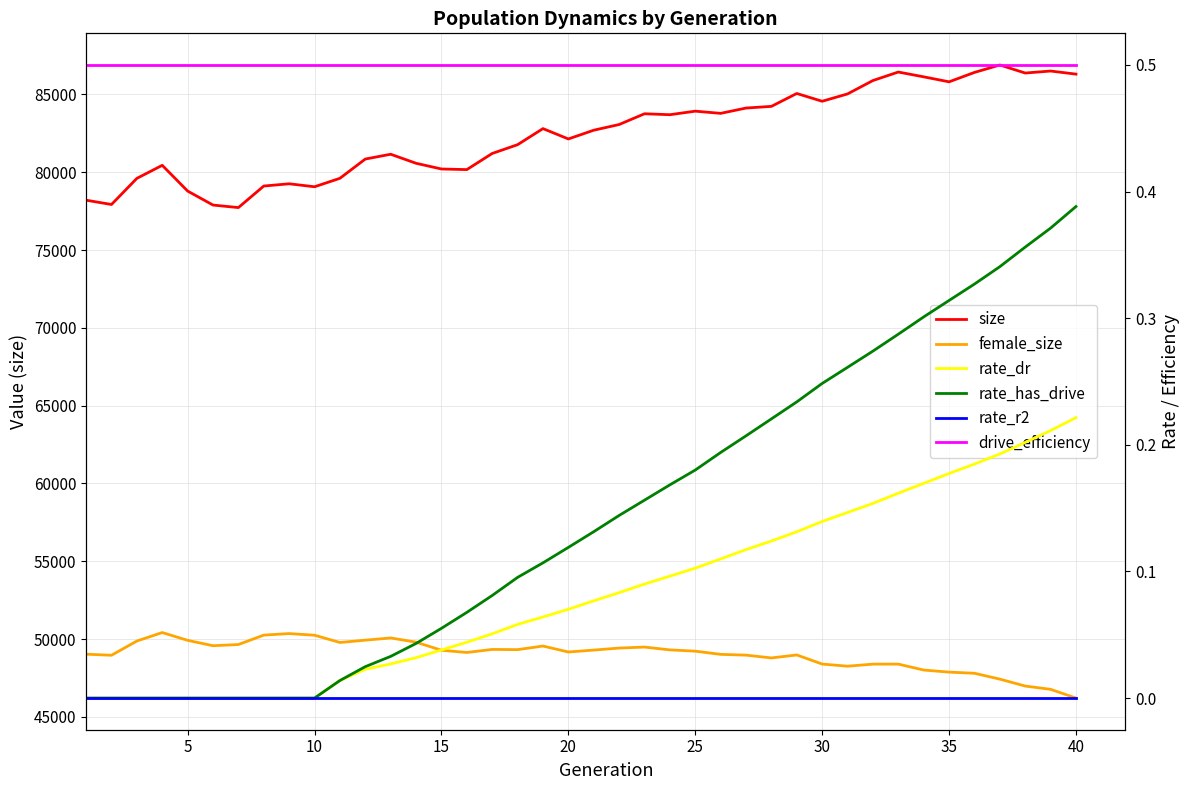

Between 29 and 15, which is larger?

29